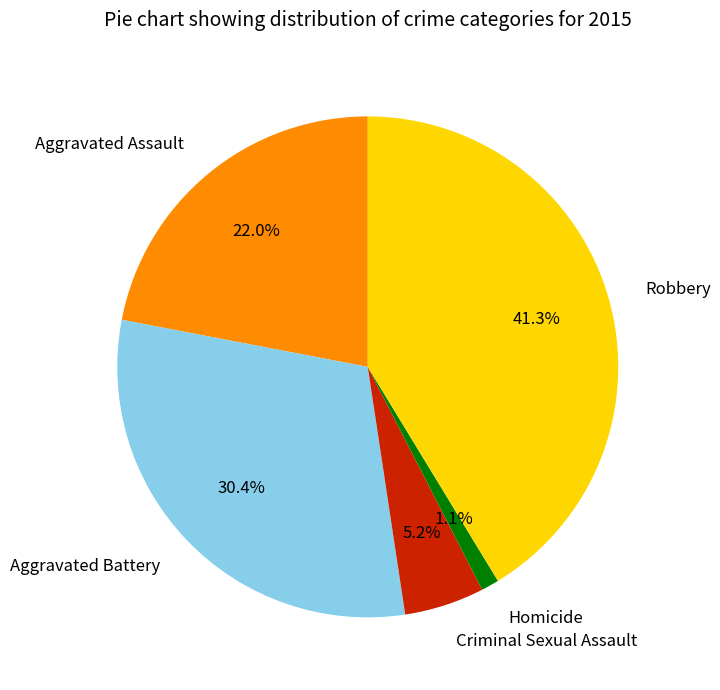

To the nearest percent, what percentage of the pie is Robbery?

41%